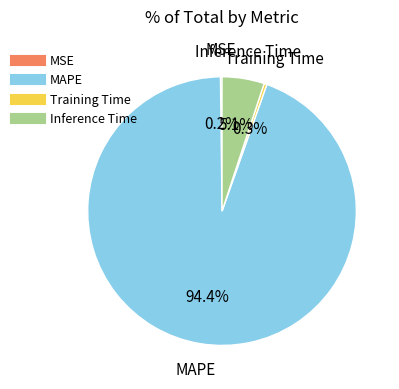

Which category has the biggest portion of the pie?

MAPE